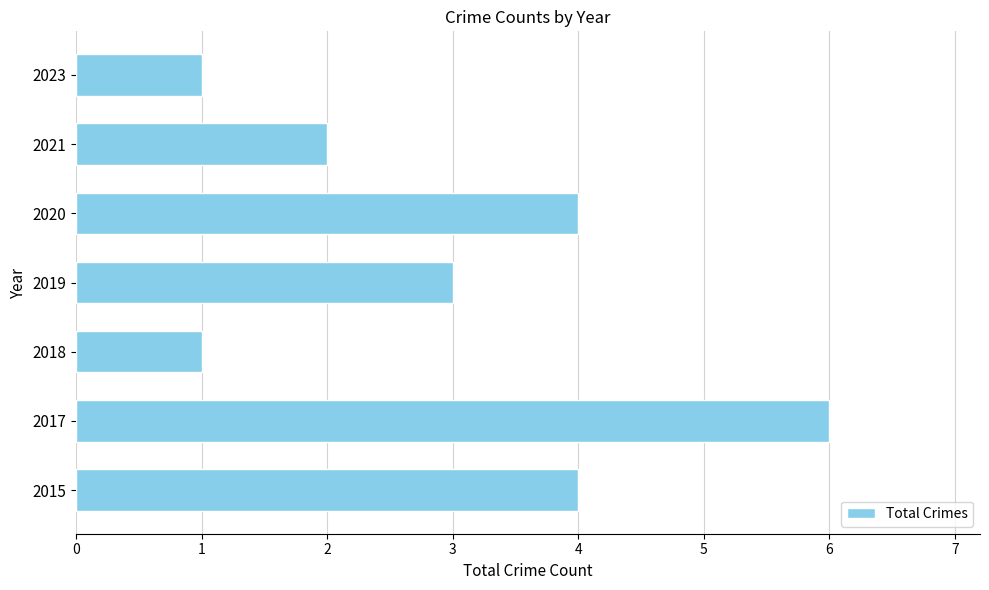

Which category has the highest value across all series?

2017